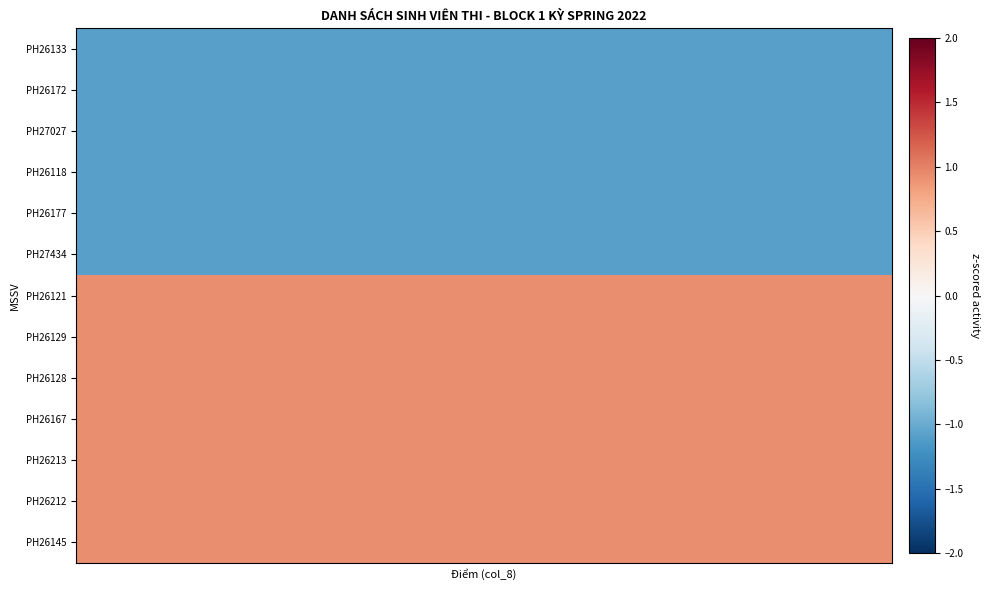

What is the greatest value displayed?

0.9